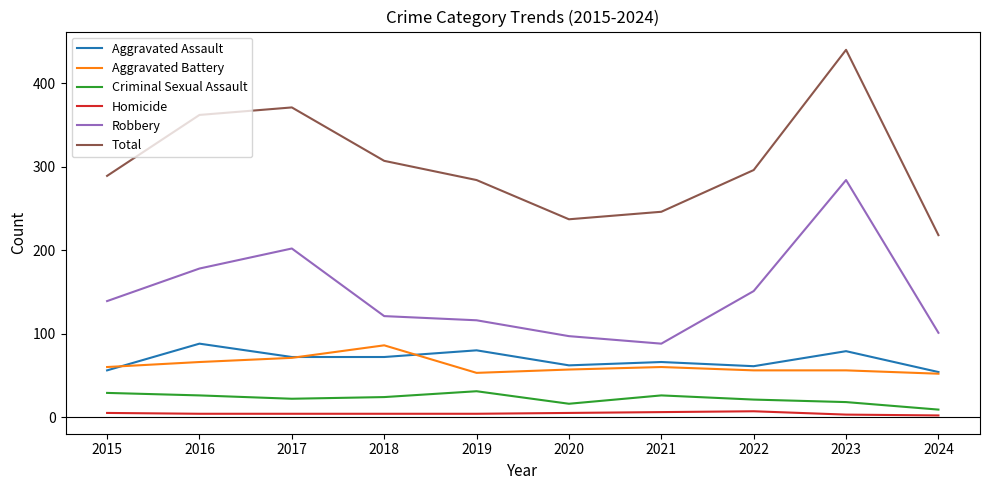

What is the difference between the Homicide values at 2019 and 2023?

1